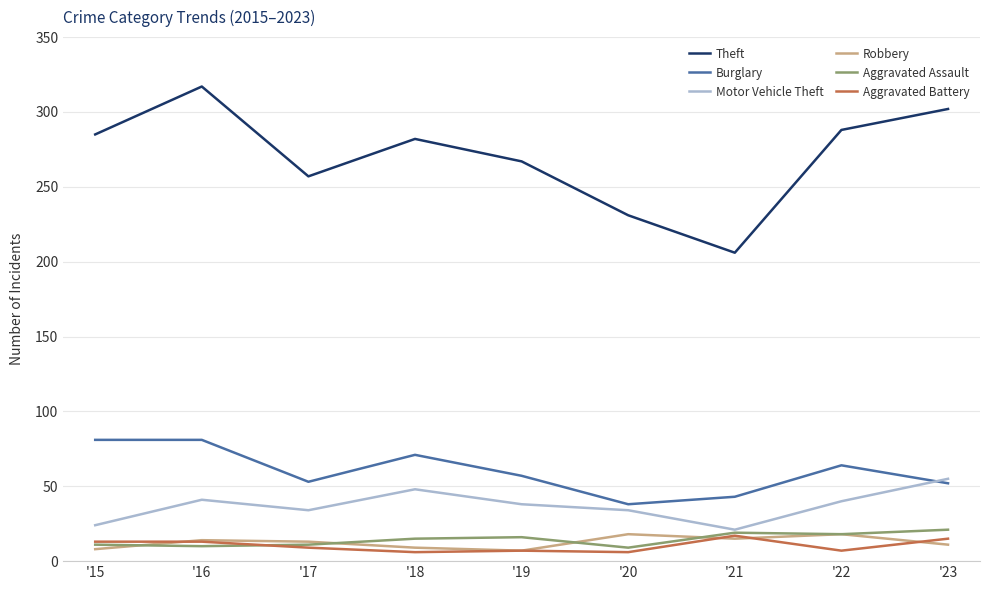

Which category has the highest value across all series?

'16